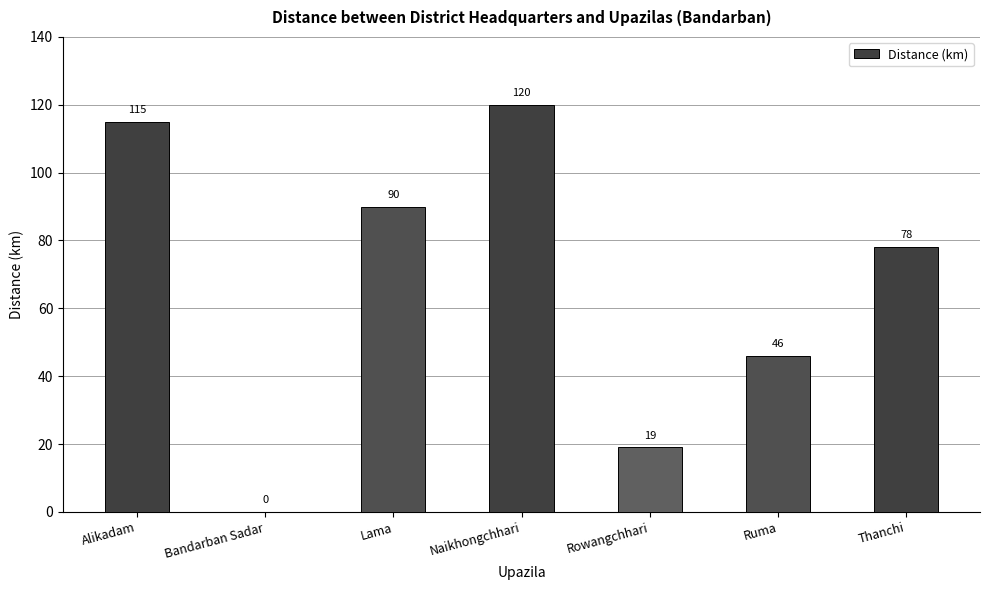

True or false: the data shows 90 at Lama.

True